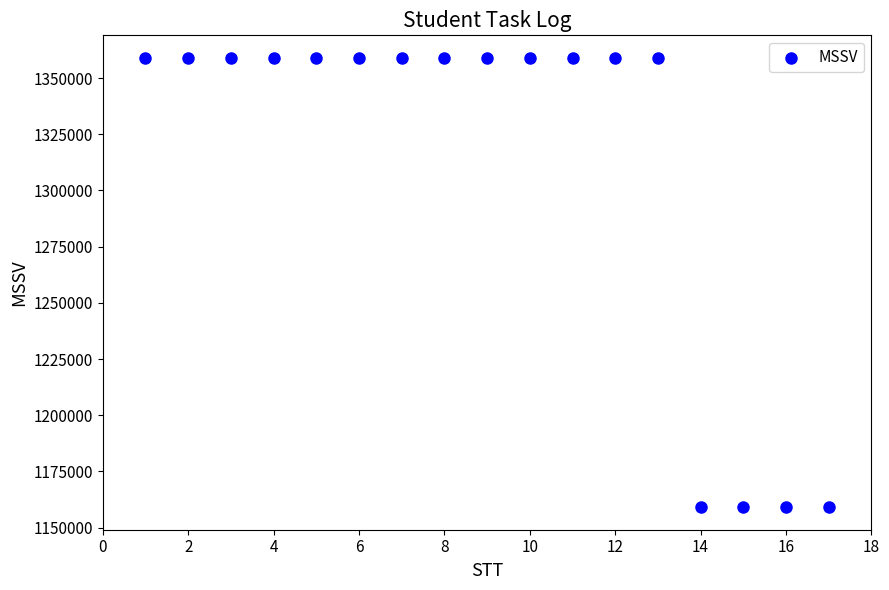

What is the range of Y values (max minus min)?

200006